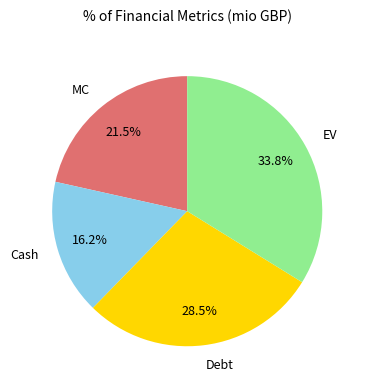

Is it true that EV is 47% of the pie?

False